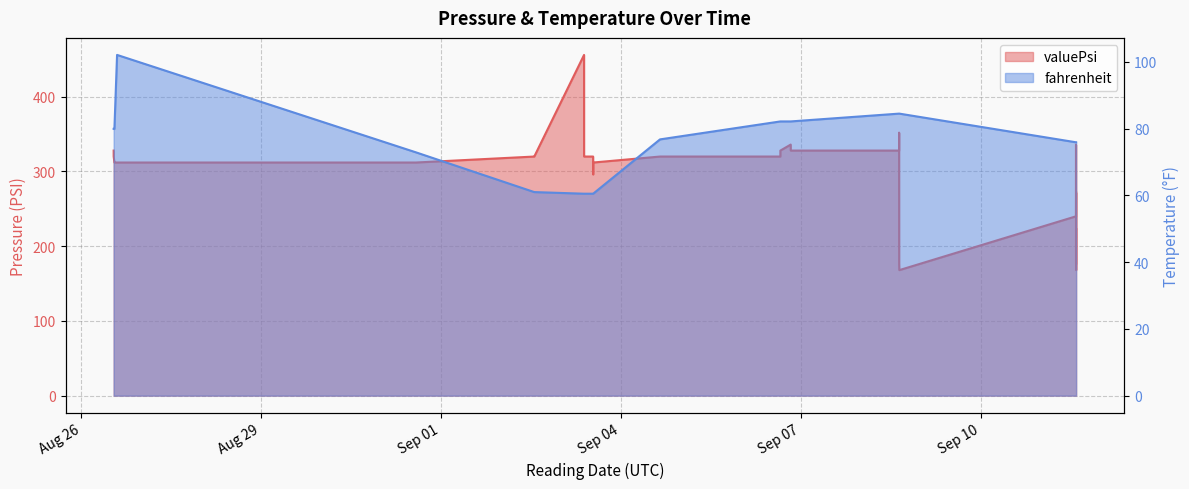

List the series in order of their overall mean, lowest first.

fahrenheit, valuePsi